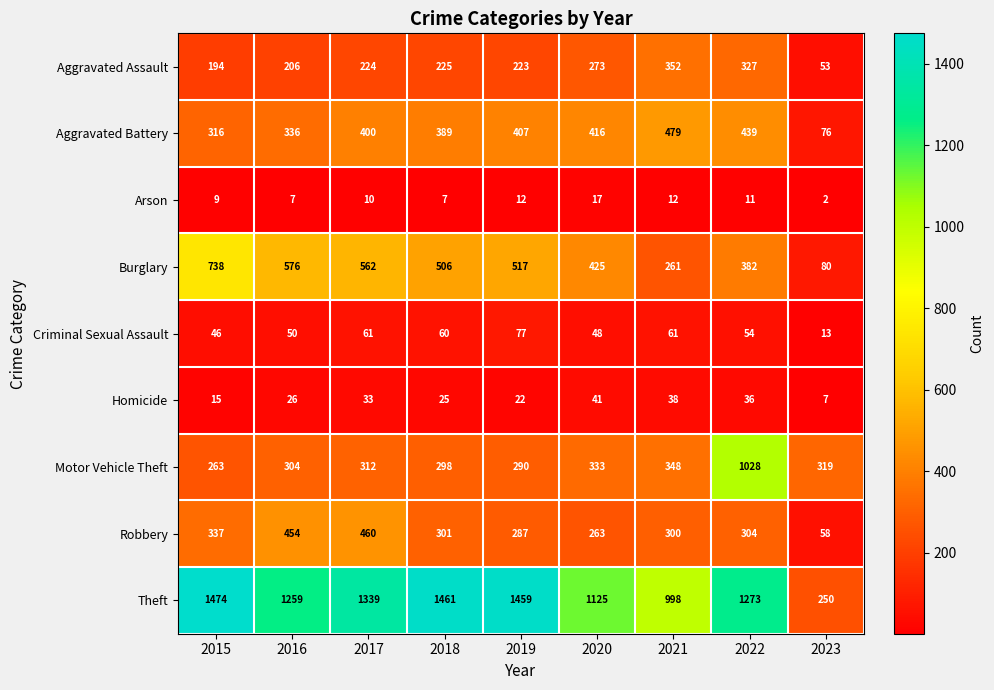

True or false: Aggravated Battery has a value of 416 at 2020.

True